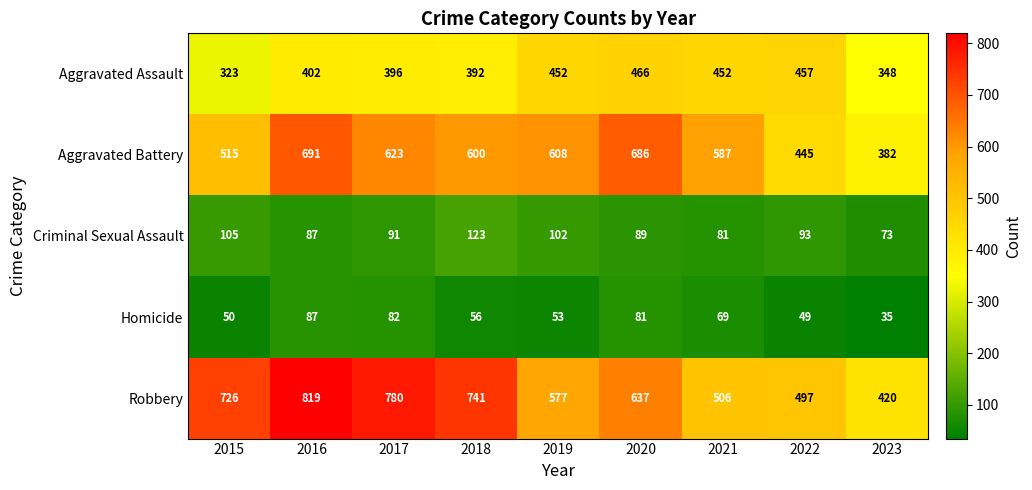

What is the spread (max minus min) of values at 2020?

605